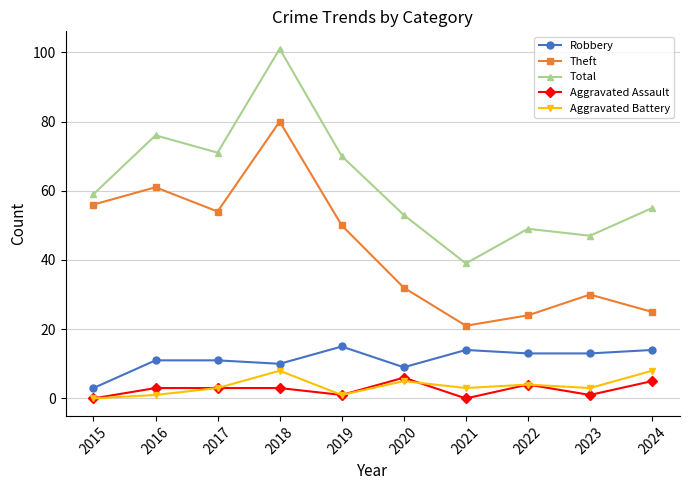

Reading left to right, what are all the values shown in this chart?

Robbery: 3	11	11	10	15	9	14	13	13	14
Theft: 56	61	54	80	50	32	21	24	30	25
Total: 59	76	71	101	70	53	39	49	47	55
Aggravated Assault: 0	3	3	3	1	6	0	4	1	5
Aggravated Battery: 0	1	3	8	1	5	3	4	3	8